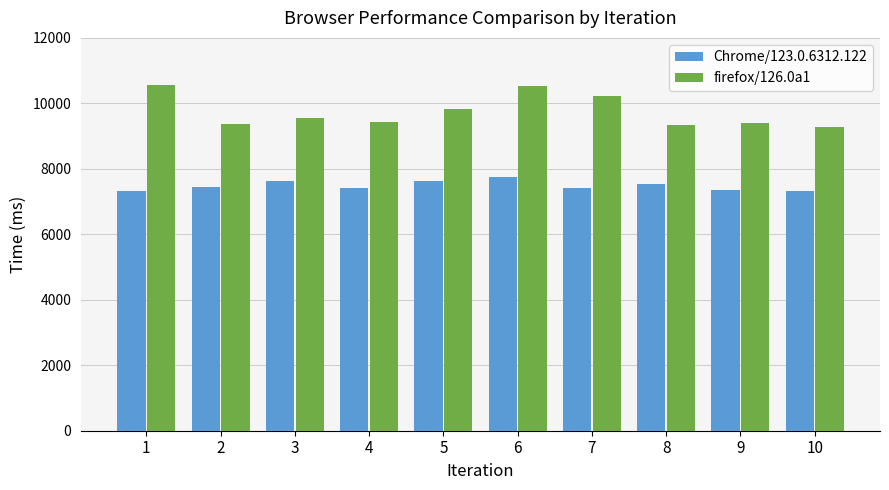

What is the sum of all Chrome/123.0.6312.122 values?

74817.9